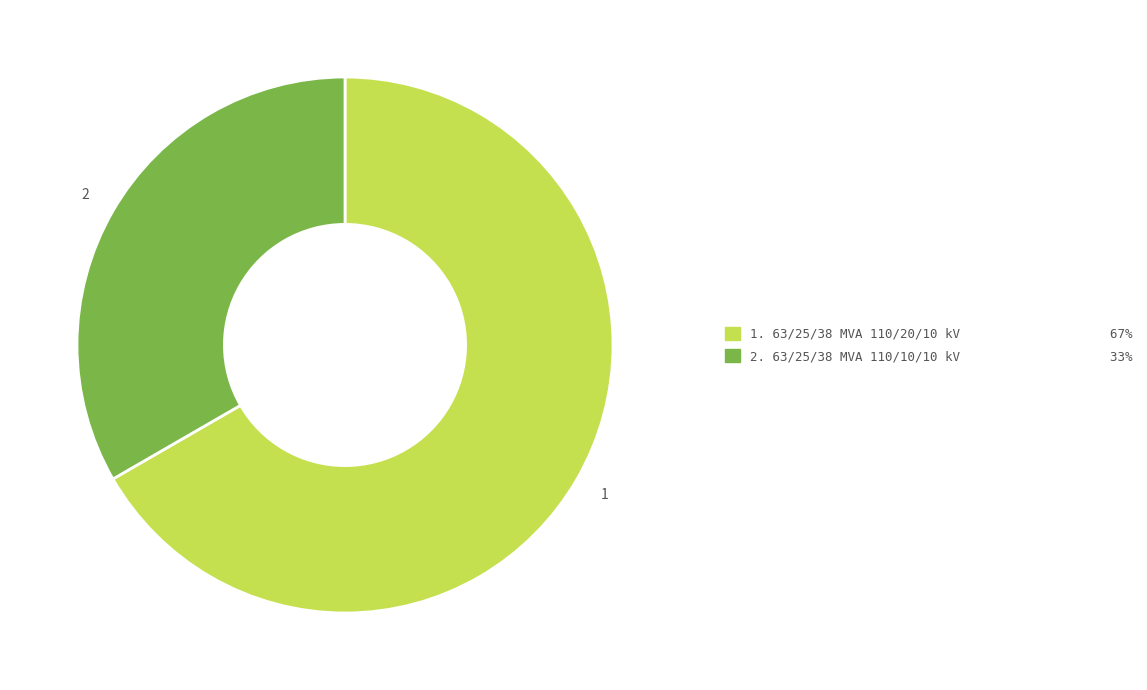

Is there a majority slice in this chart?

Yes